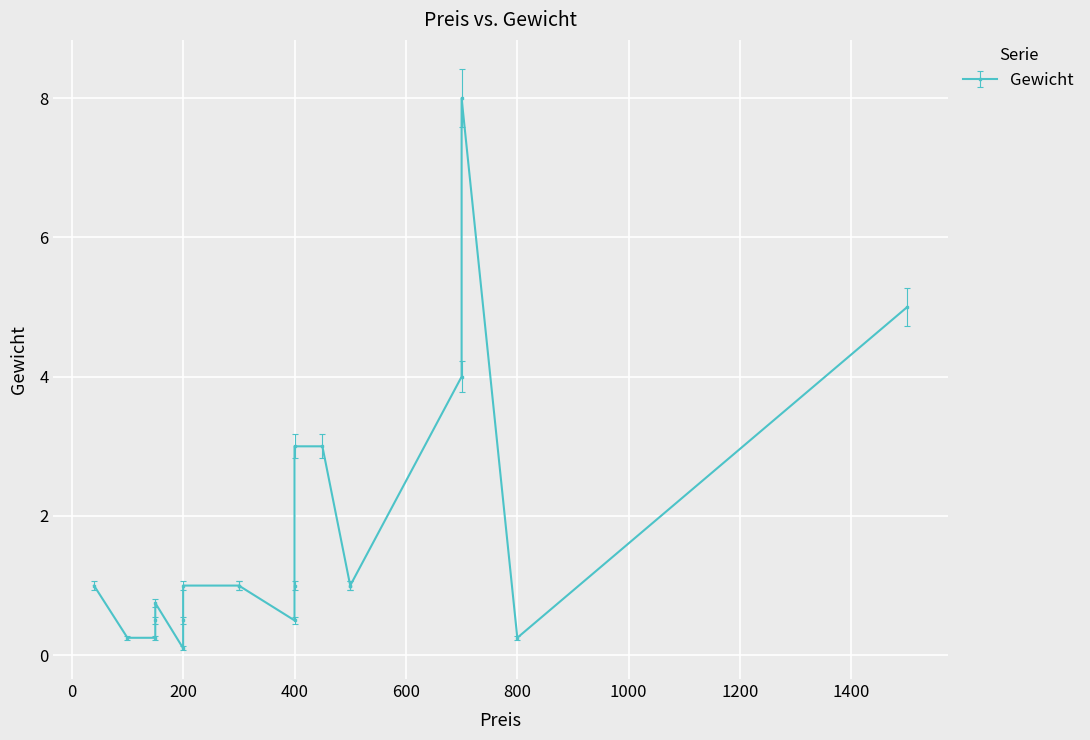

True or false: the data shows 0.7 at 400.

False